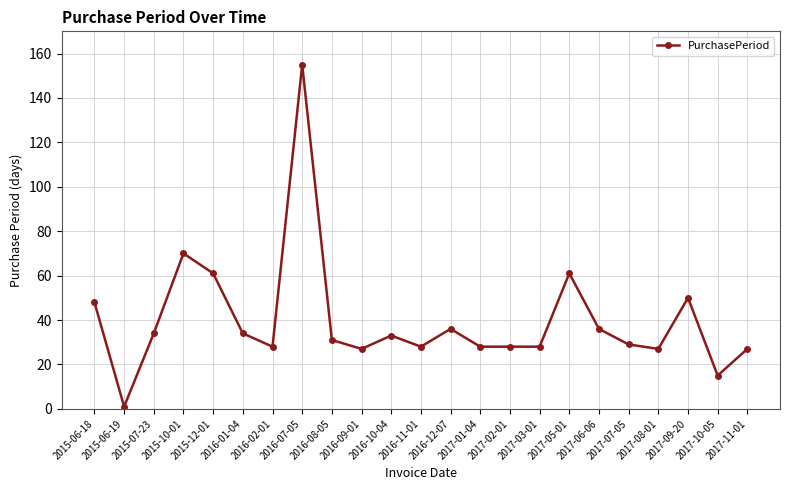

How many lines are shown in the chart?

1